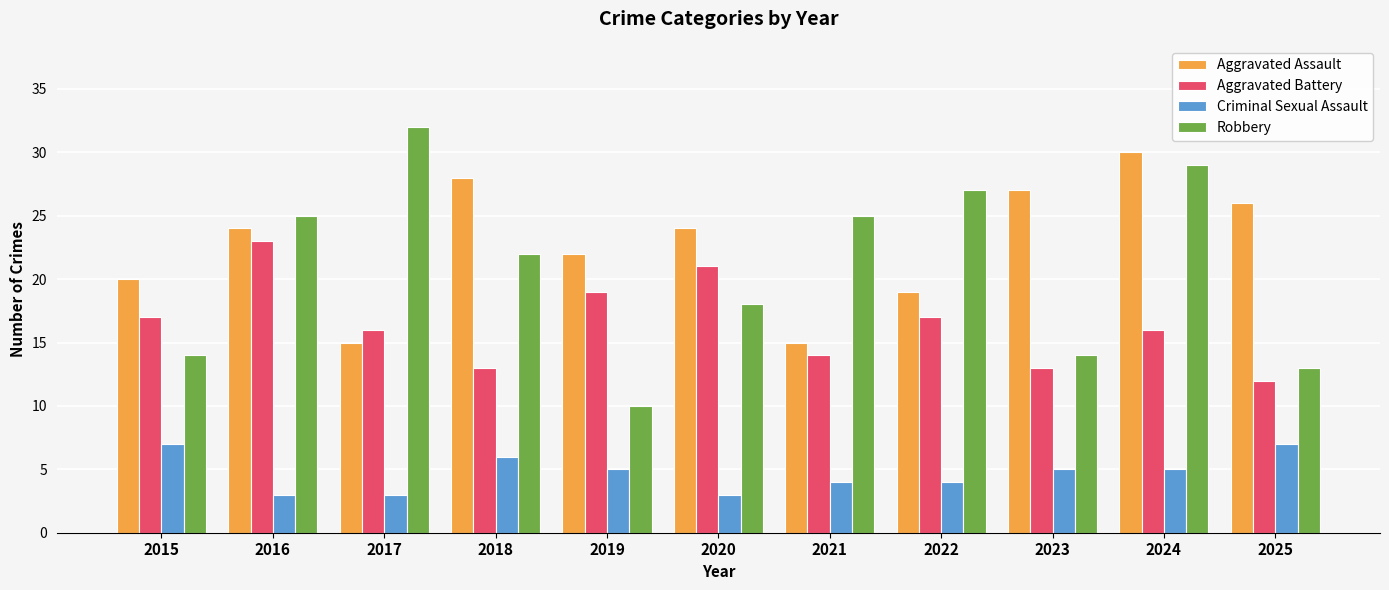

Which series changed the most between 2023 and 2025?

Criminal Sexual Assault